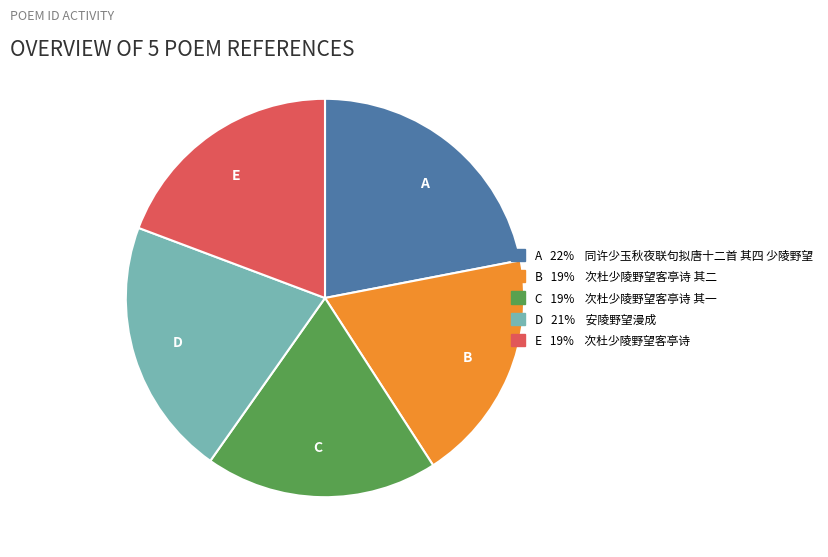

Is E the majority of the pie?

No